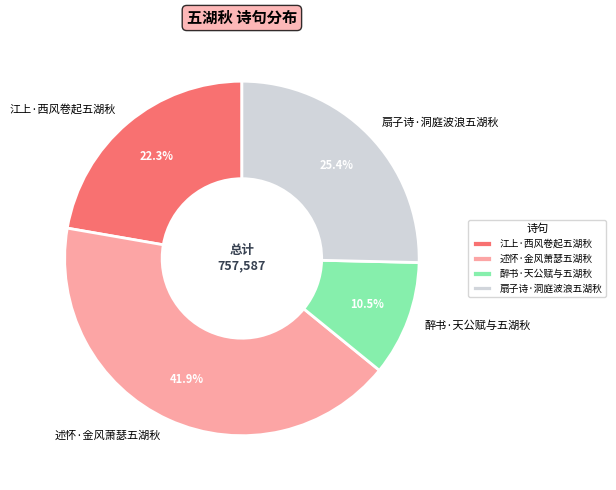

Approximately how many times larger is the value at 醉书·天公赋与五湖秋 compared to 扇子诗·洞庭波浪五湖秋?

0.4